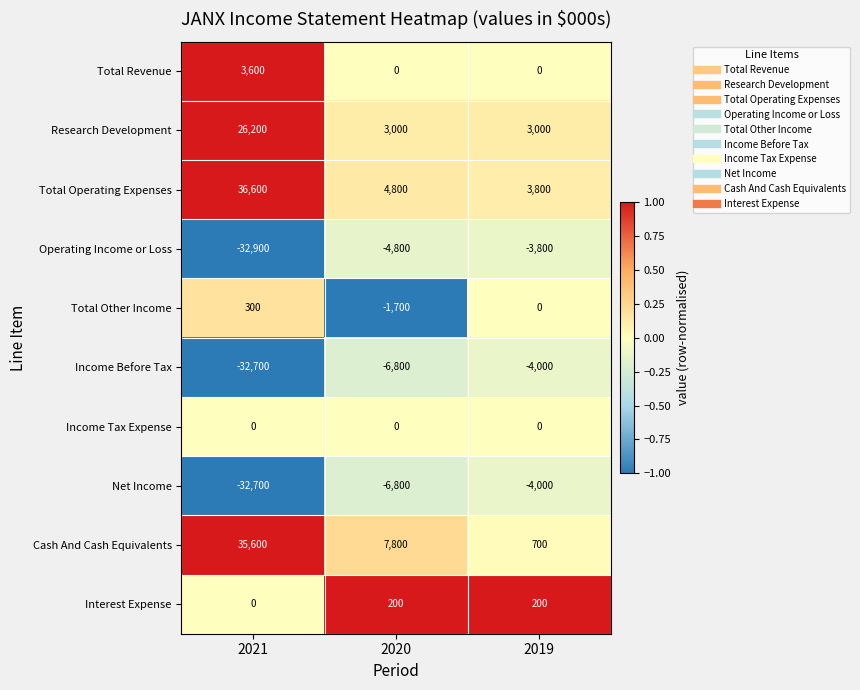

True or false: Income Before Tax has a value of -57916 at 2021.

False